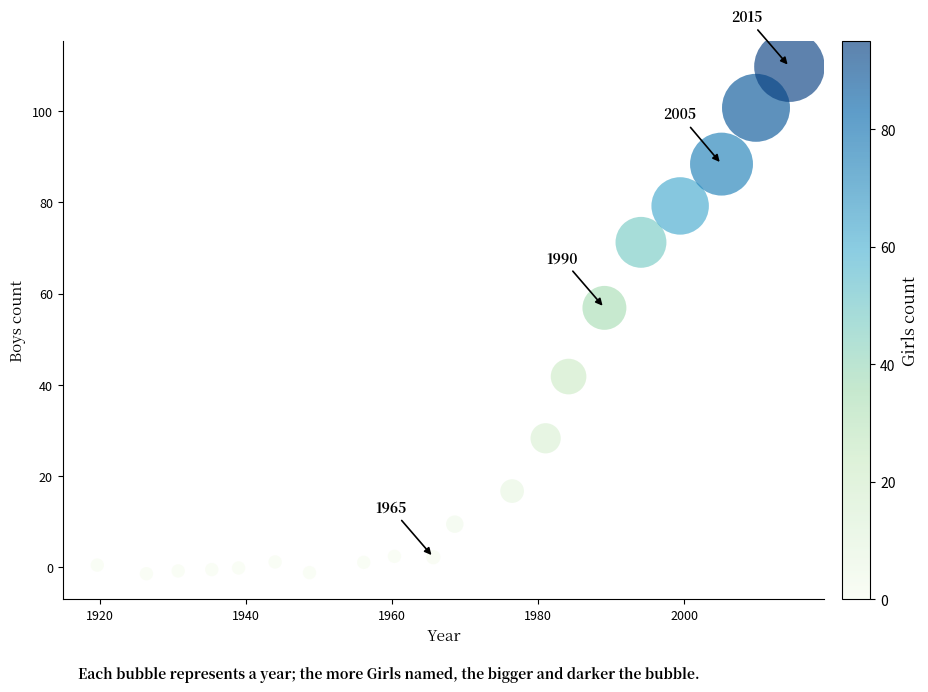

What is the range of X values (max minus min)?

94.8